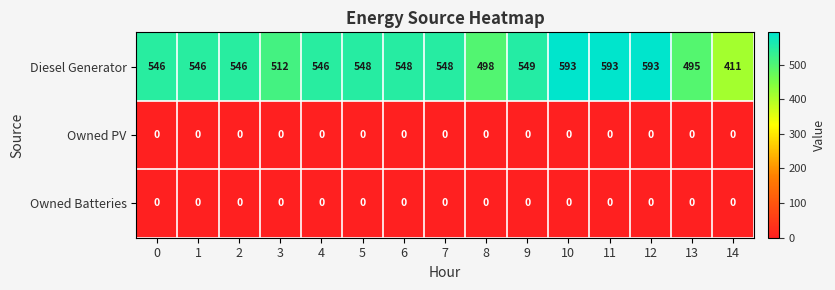

Between 4 and 6, which series saw the biggest shift?

Diesel Generator